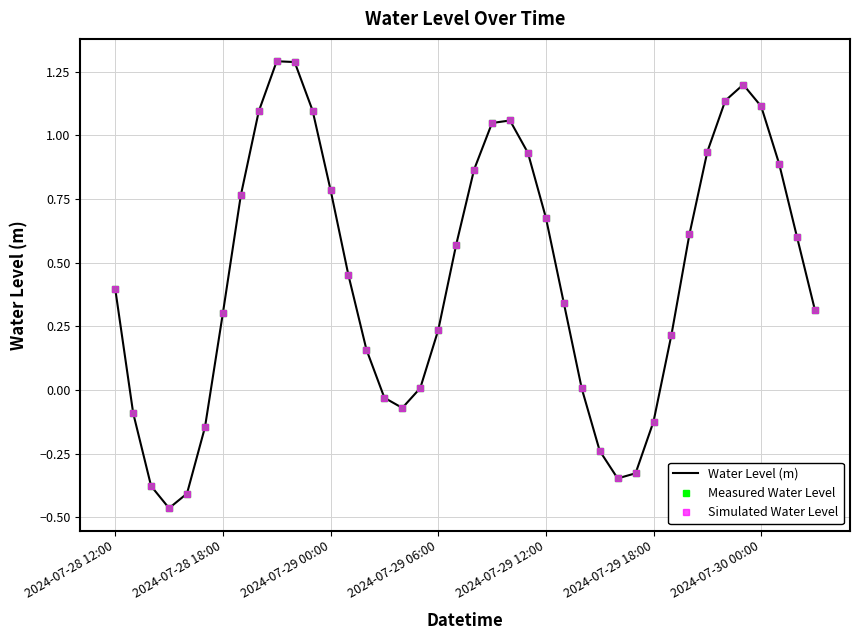

Reading right to left, extract all data points from this chart.

Water Level (m): 0.3	0.6	0.9	1.1	1.2	1.1	0.9	0.6	0.2	-0.1	-0.3	-0.3	-0.2	0.0	0.3	0.7	0.9	1.1	1.0	0.9	0.6	0.2	0.0	-0.1	-0.0	0.2	0.4	0.8	1.1	1.3	1.3	1.1	0.8	0.3	-0.1	-0.4	-0.5	-0.4	-0.1	0.4
Measured Water Level: 0.3	0.6	0.9	1.1	1.2	1.1	0.9	0.6	0.2	-0.1	-0.3	-0.3	-0.2	0.0	0.3	0.7	0.9	1.1	1.0	0.9	0.6	0.2	0.0	-0.1	-0.0	0.2	0.4	0.8	1.1	1.3	1.3	1.1	0.8	0.3	-0.1	-0.4	-0.5	-0.4	-0.1	0.4
Simulated Water Level: 0.3	0.6	0.9	1.1	1.2	1.1	0.9	0.6	0.2	-0.1	-0.3	-0.3	-0.2	0.0	0.3	0.7	0.9	1.1	1.0	0.9	0.6	0.2	0.0	-0.1	-0.0	0.2	0.4	0.8	1.1	1.3	1.3	1.1	0.8	0.3	-0.1	-0.4	-0.5	-0.4	-0.1	0.4